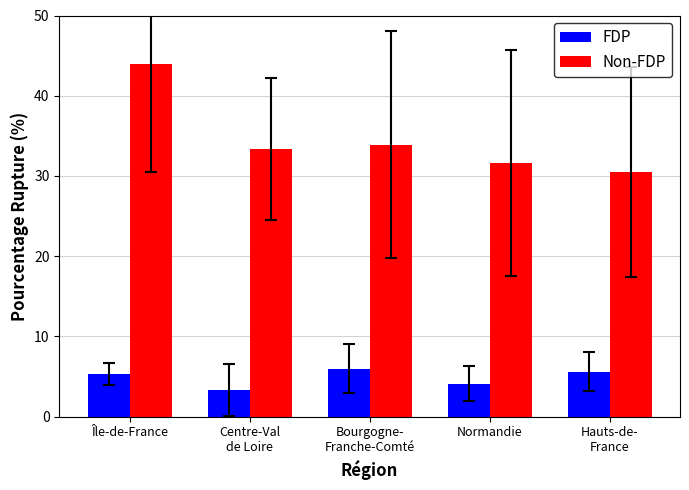

How many data points in Non-FDP are less than 33?

2